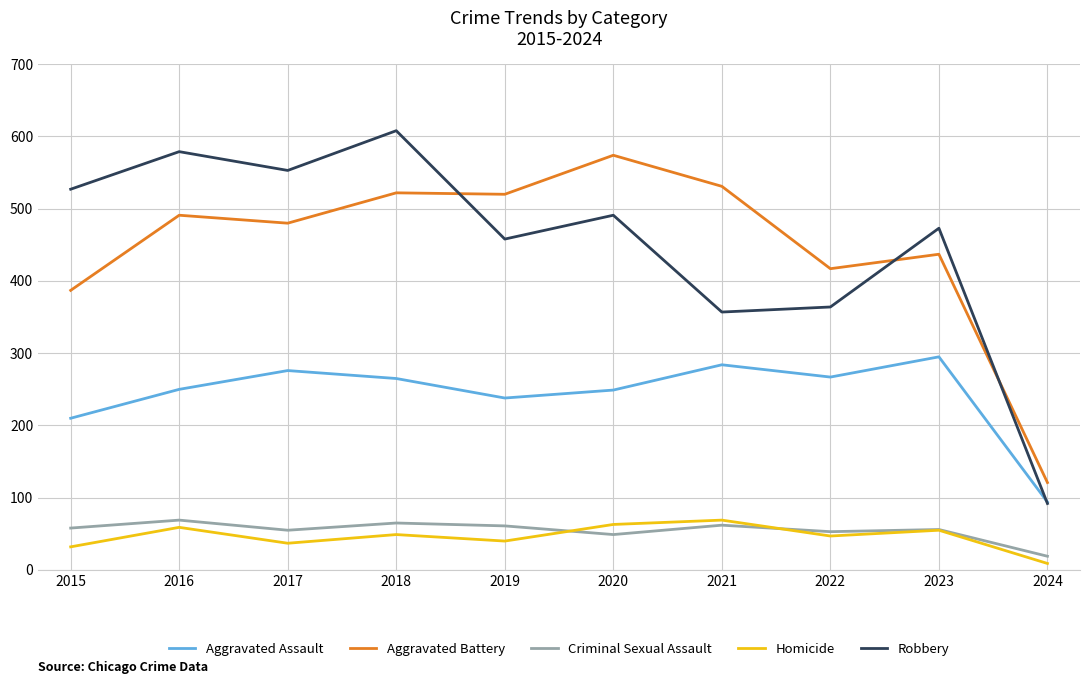

What is the difference between the highest and lowest values at 2018?

559